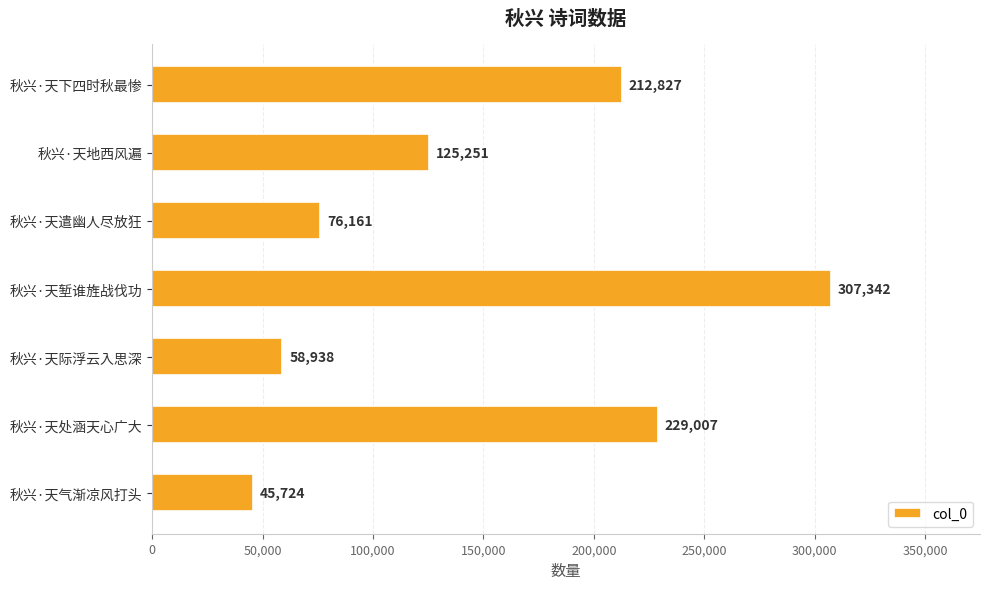

What is the greatest value displayed?

307342